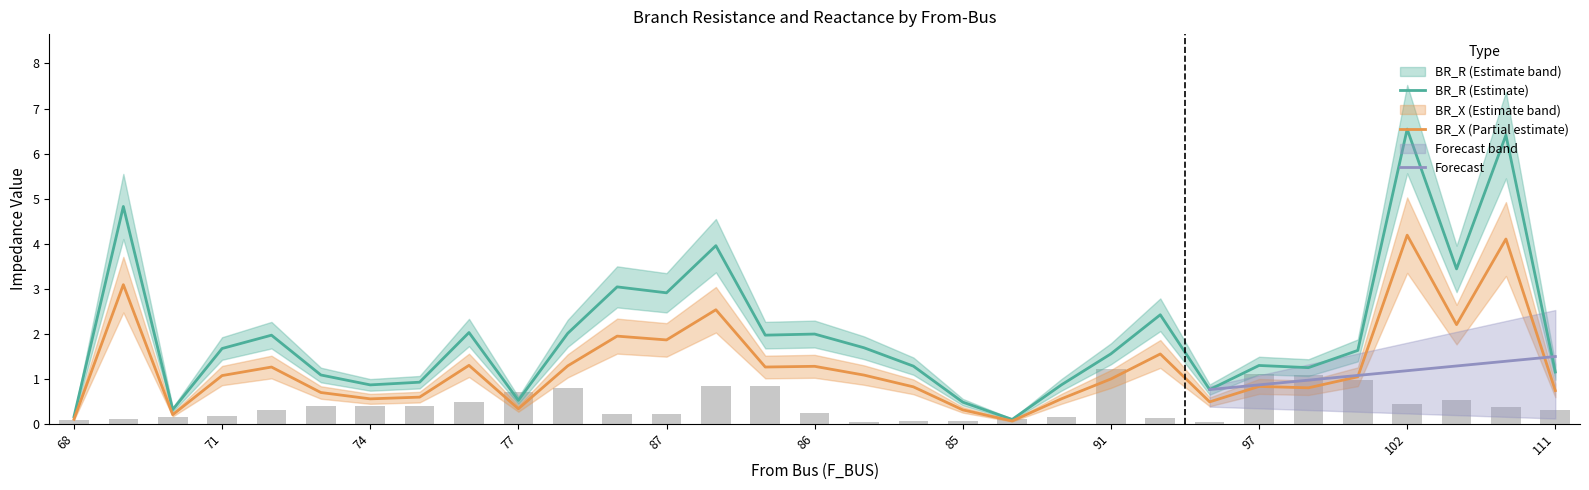

What is the highest value of the BR_X series?

4.2